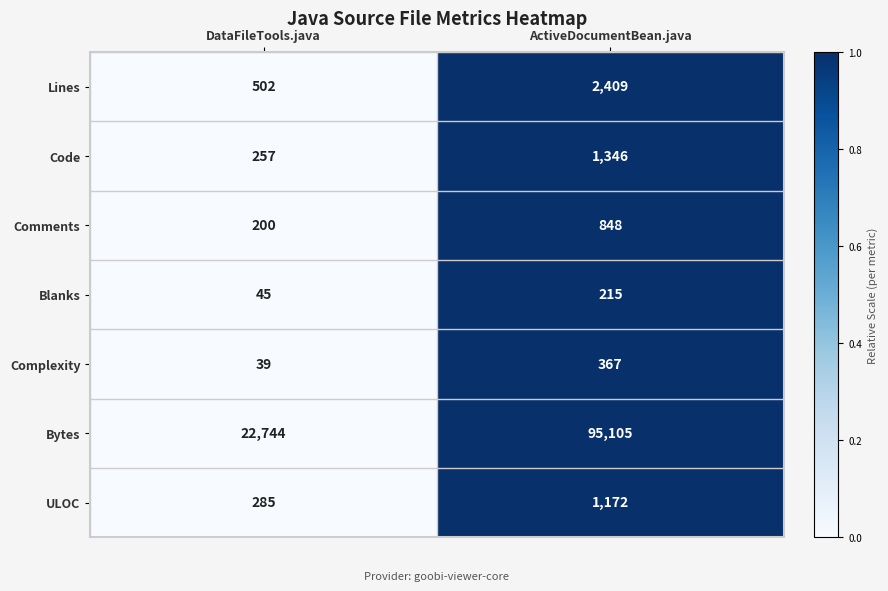

How many categories are shown in the chart?

2